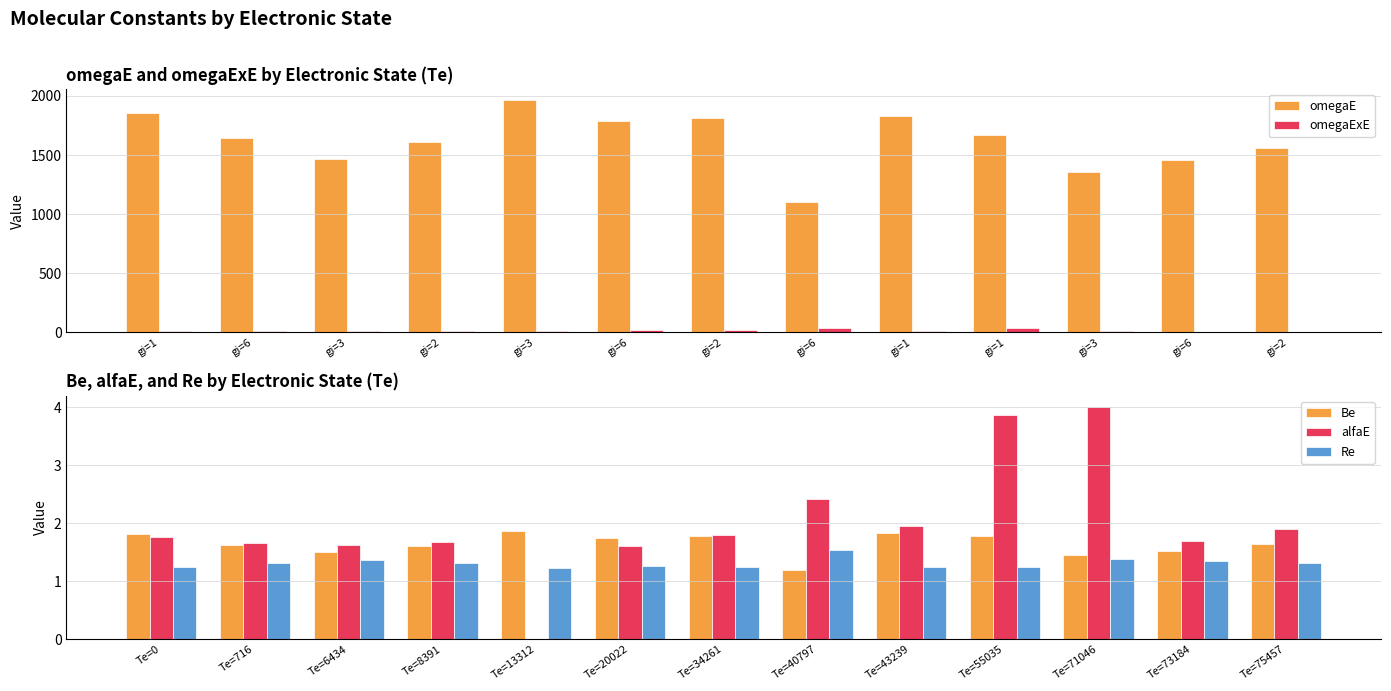

What is the difference between the highest and lowest values at gi=6?

1640.0